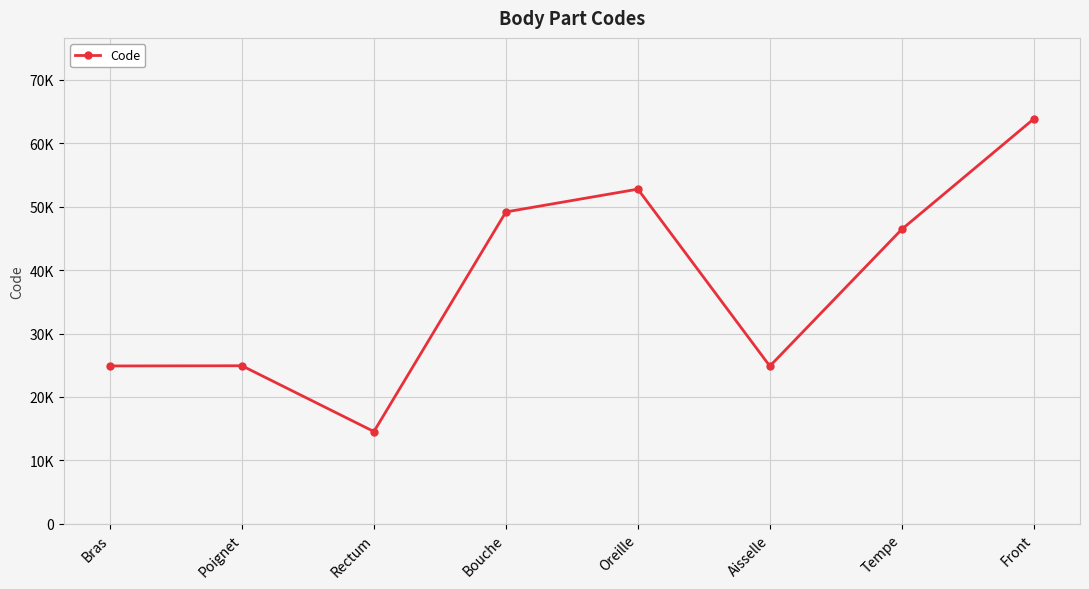

How many interior local valleys (lower than both neighbors) does the data have?

2